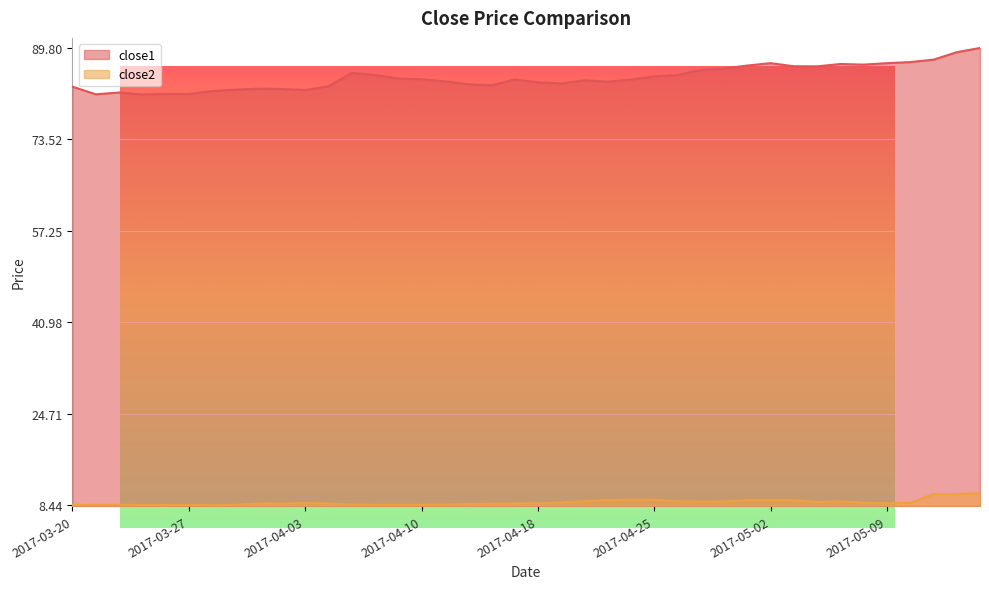

The close1 series shows 82.6 at 2017-03-30. True or false?

True